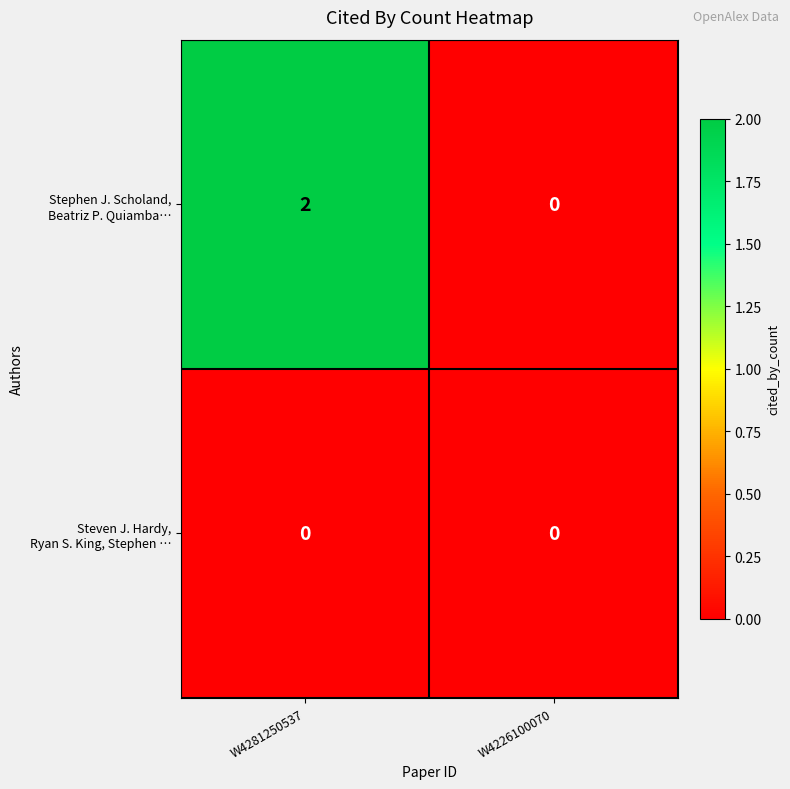

At which category is the sum across all series the highest?

W4281250537